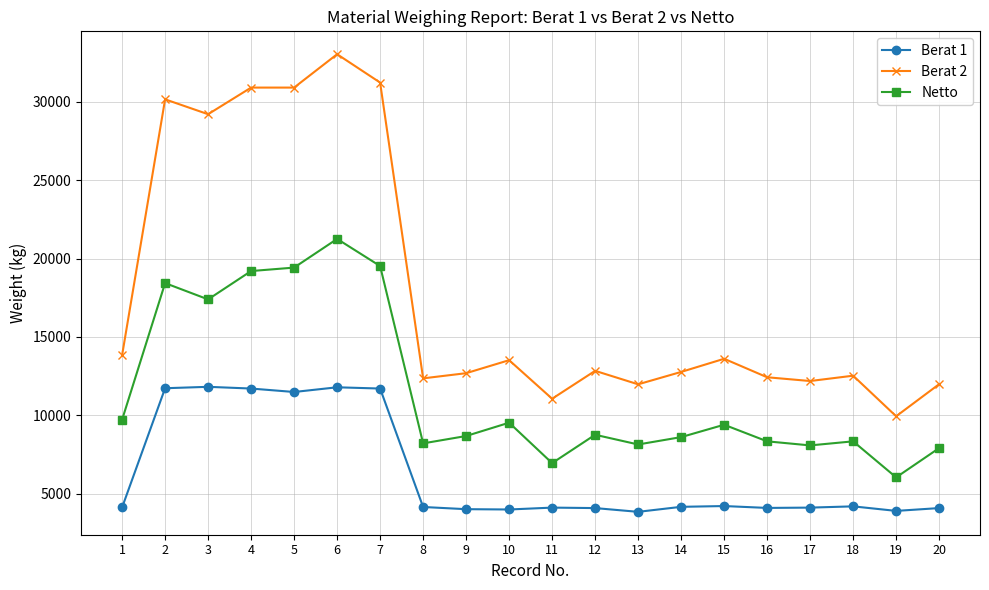

How many lines are shown in the chart?

3